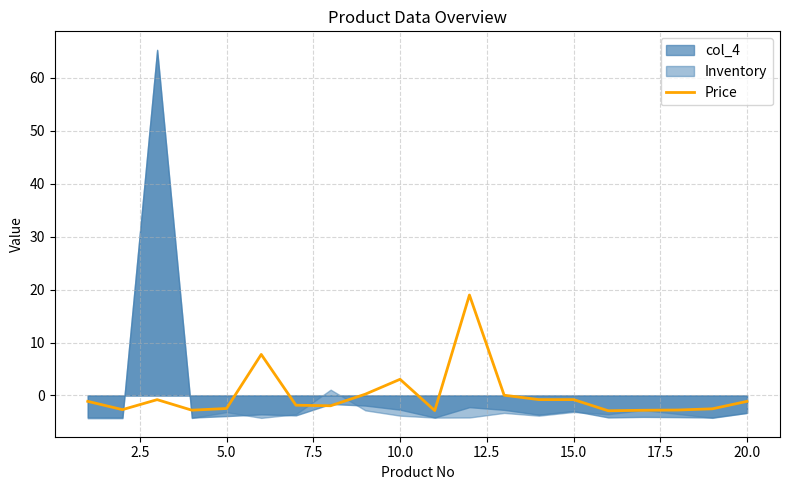

What is the minimum value for Price?

-2.9